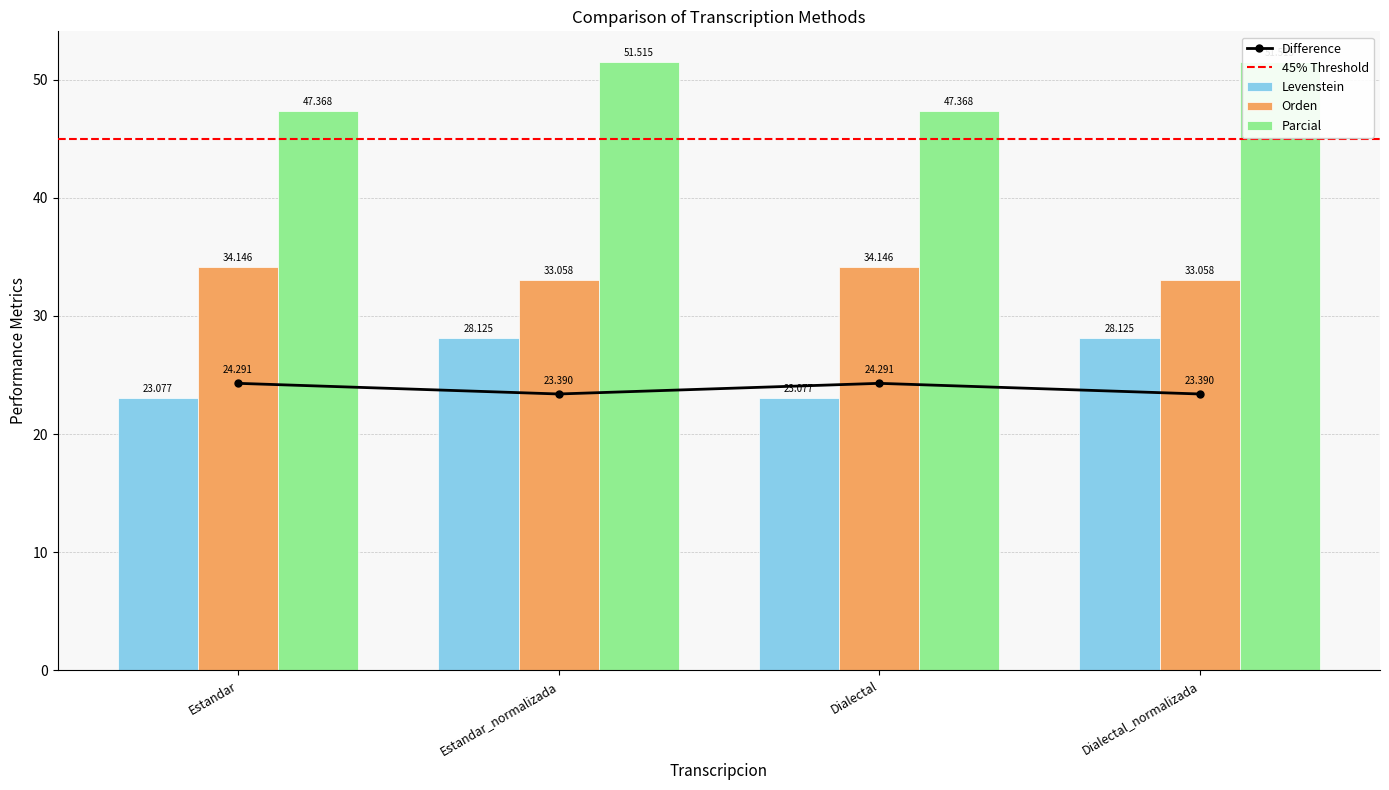

True or false: Levenstein has a value of 24.3 at Estandar.

True